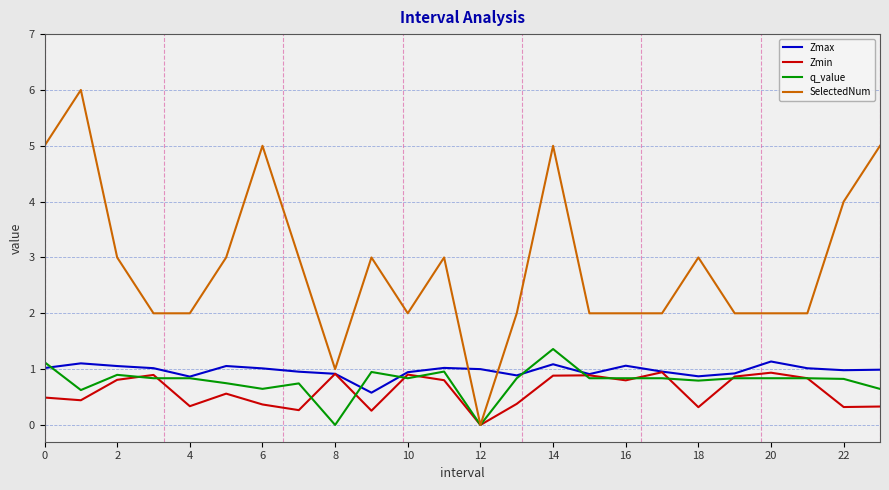

Rank the series by their maximum value, from lowest to highest.

Zmin, Zmax, q_value, SelectedNum